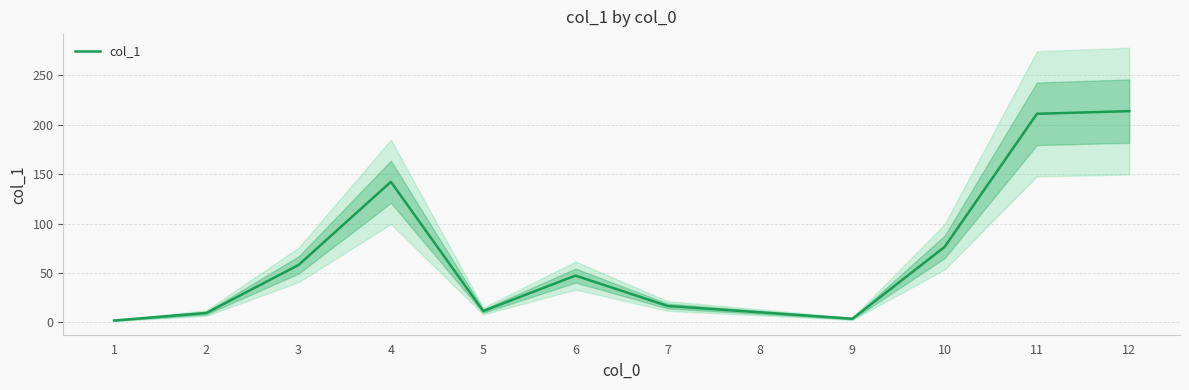

How many series are shown in this chart?

1